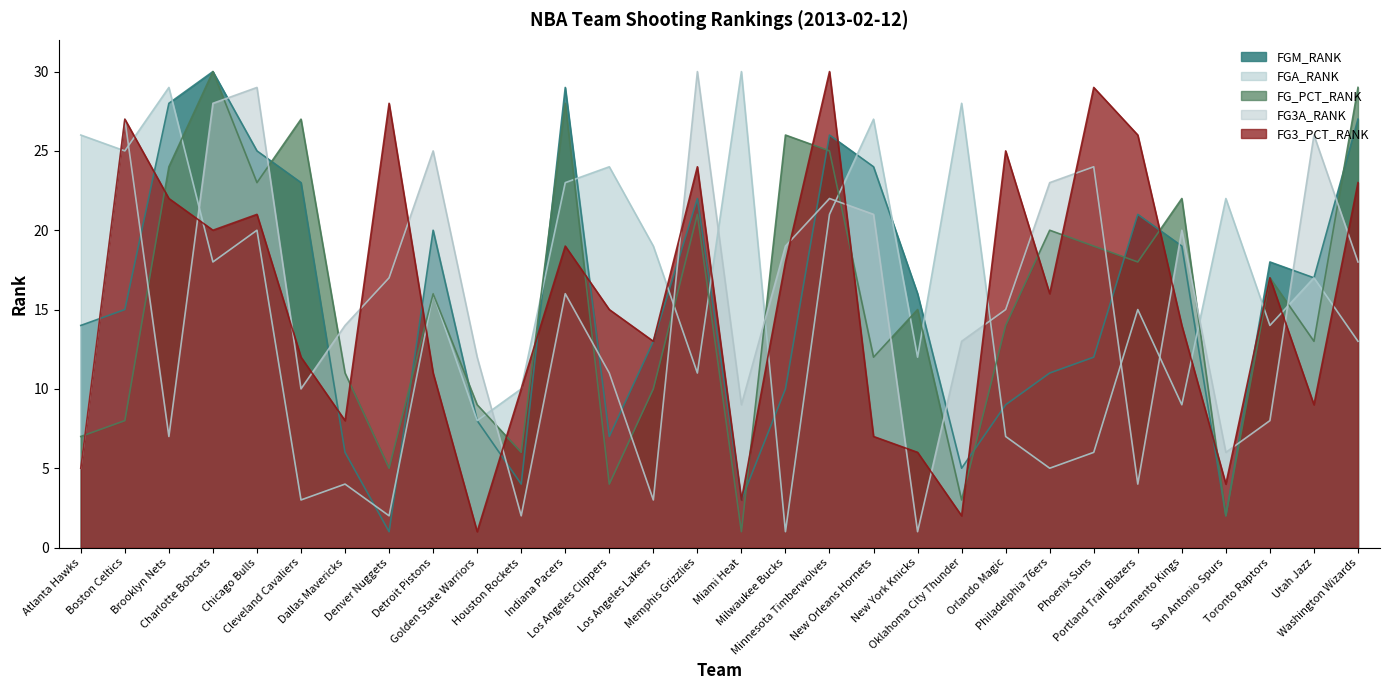

What is the sum of all FG_PCT_RANK values?

465